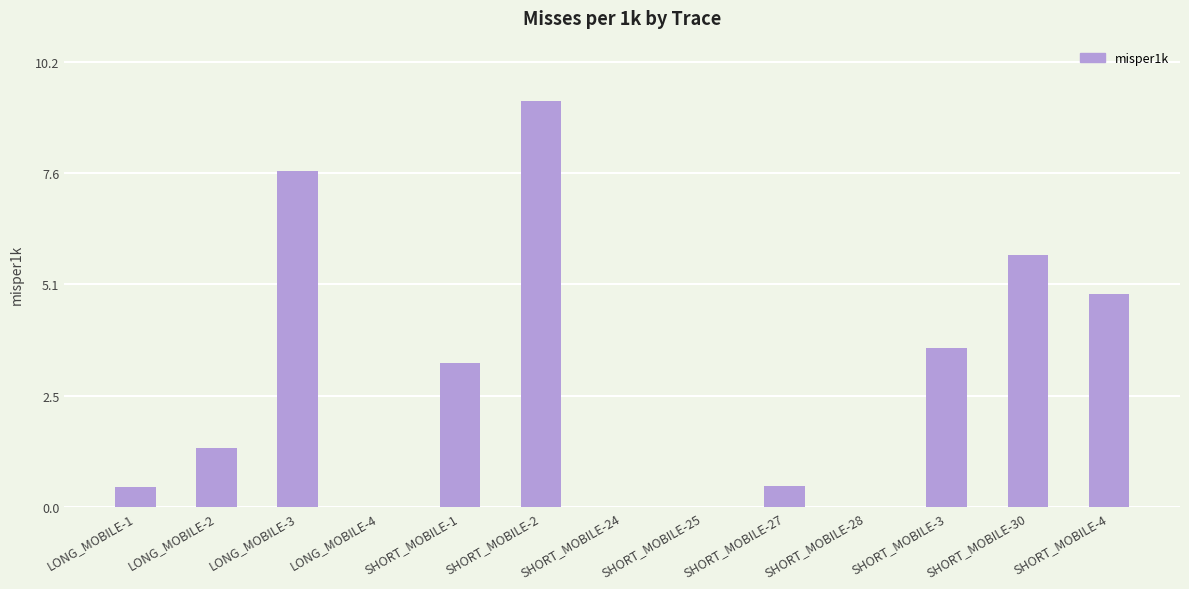

How many series are shown in this chart?

1